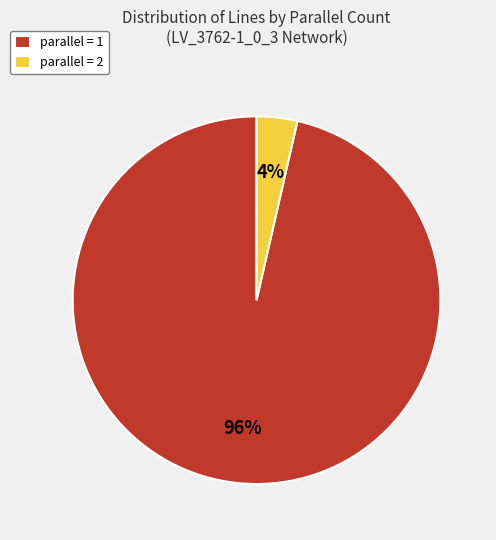

Which slice is the smallest?

parallel = 2